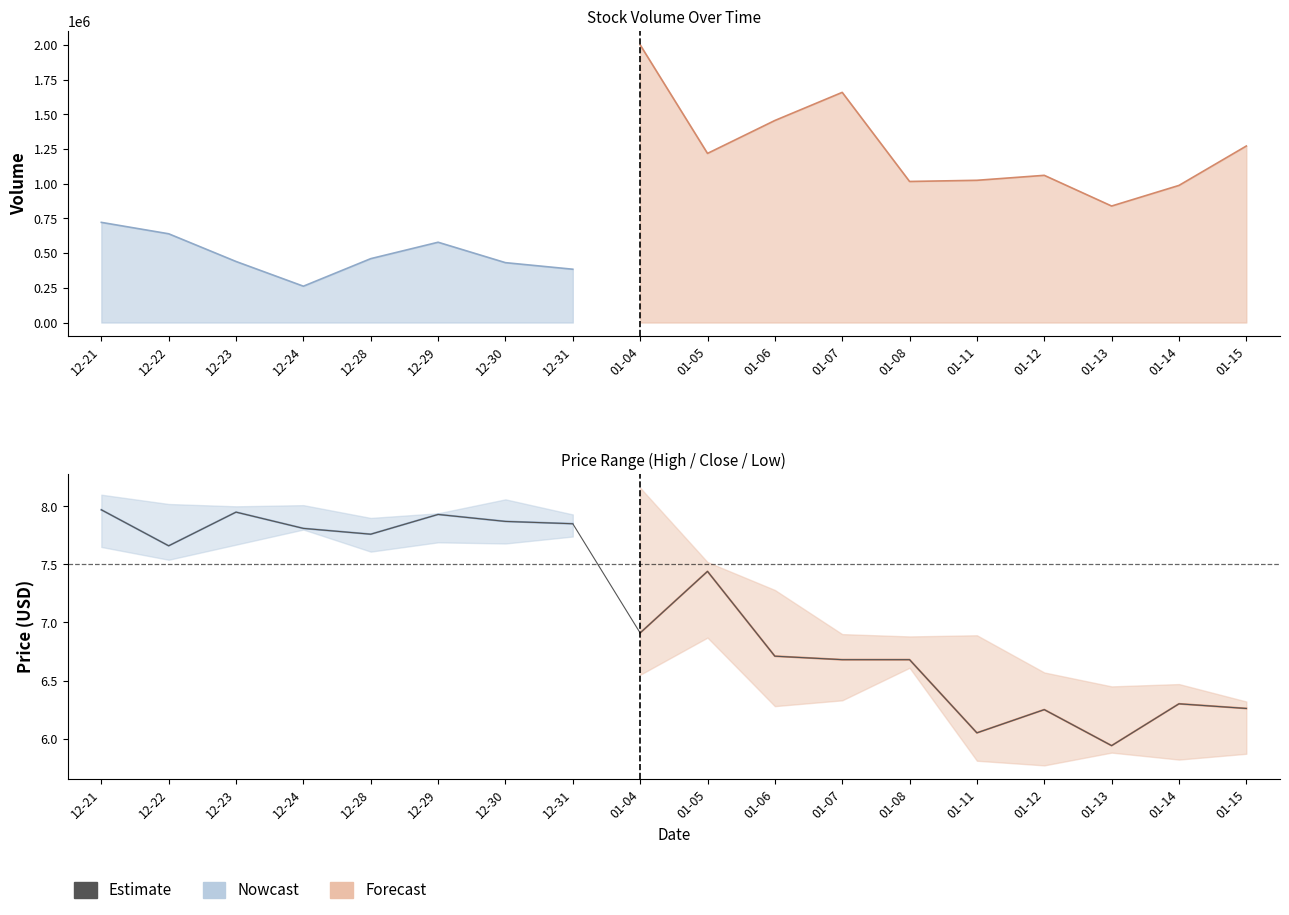

At which category does the chart reach its peak across all series?

12-21